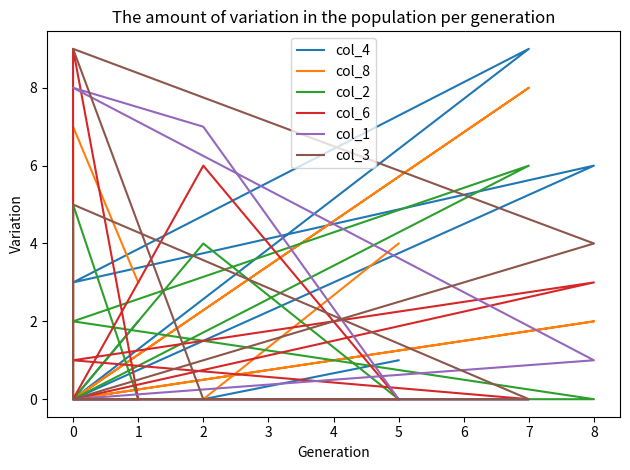

What is the difference between the highest and lowest values at 0?

9